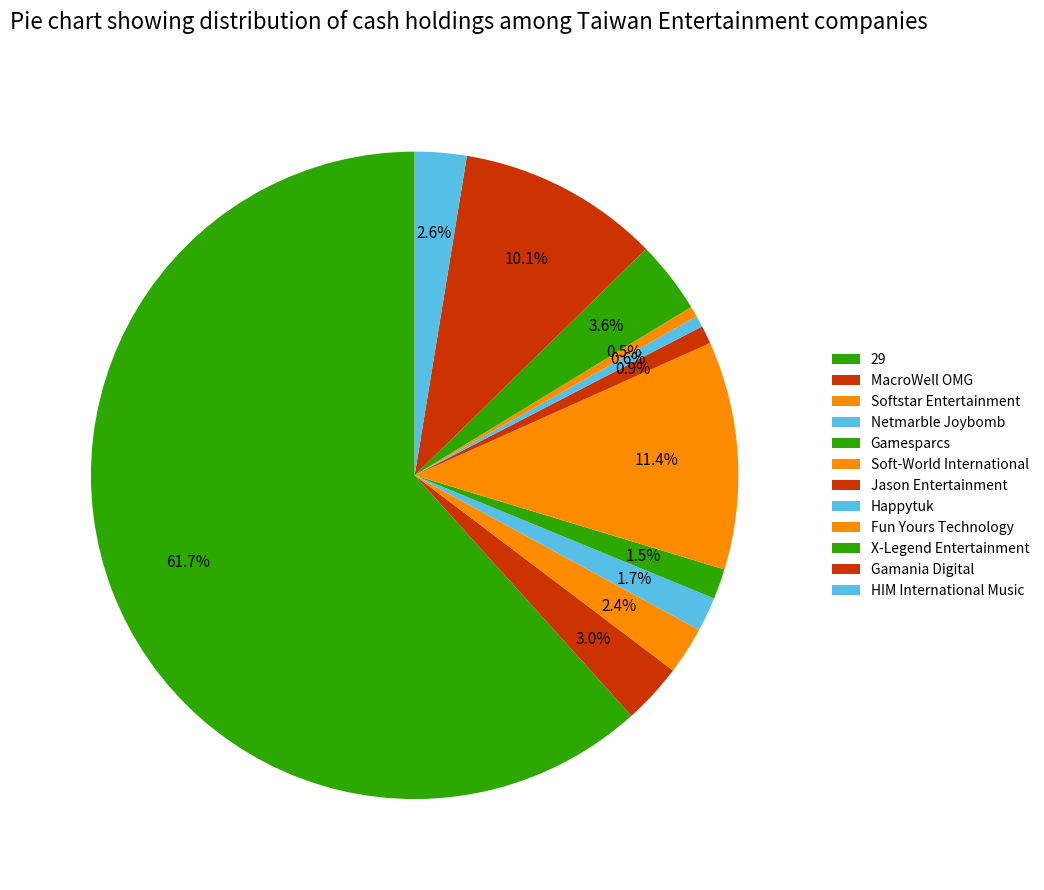

Which slice is the smallest?

Fun Yours Technology